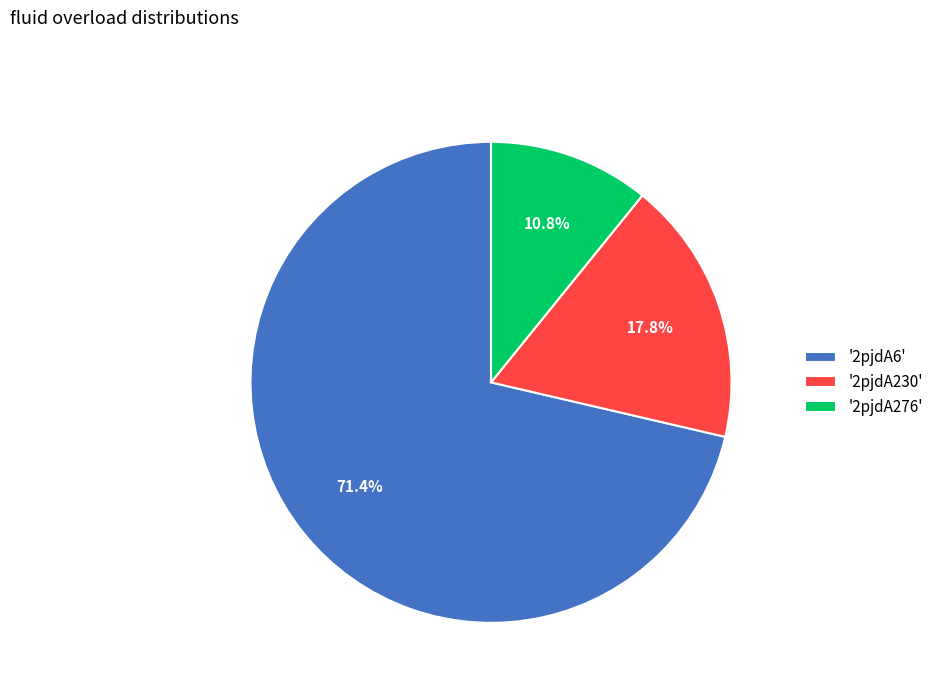

Which slice is the largest?

'2pjdA6'